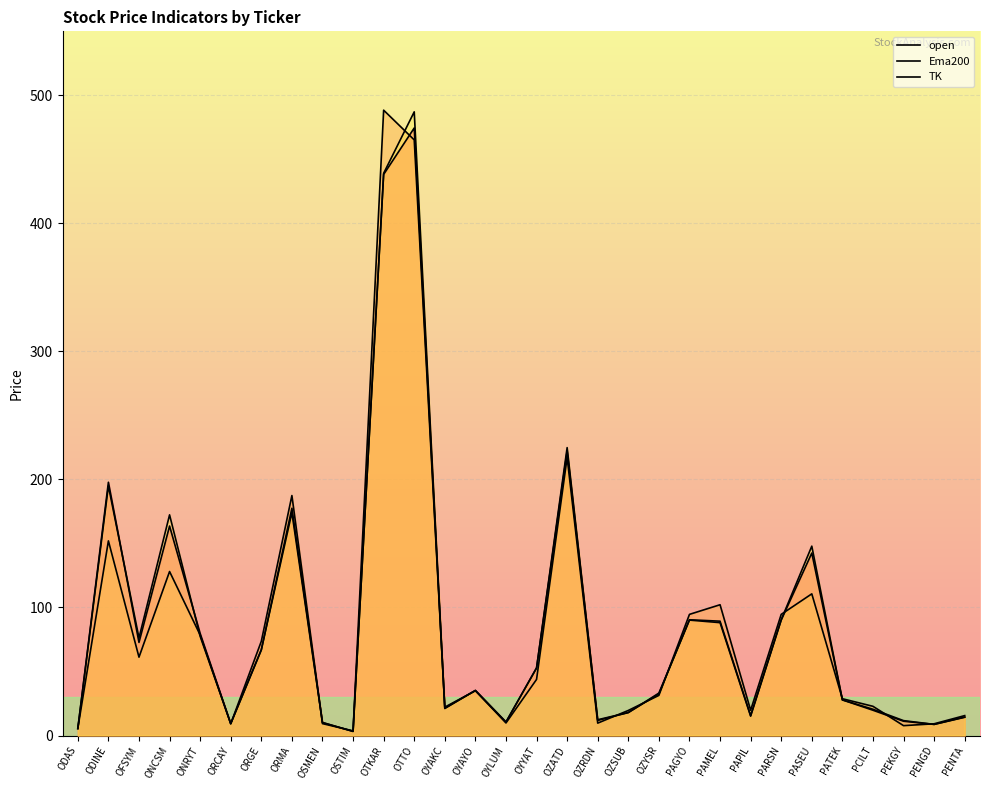

What position from the right is ORCAY?

25